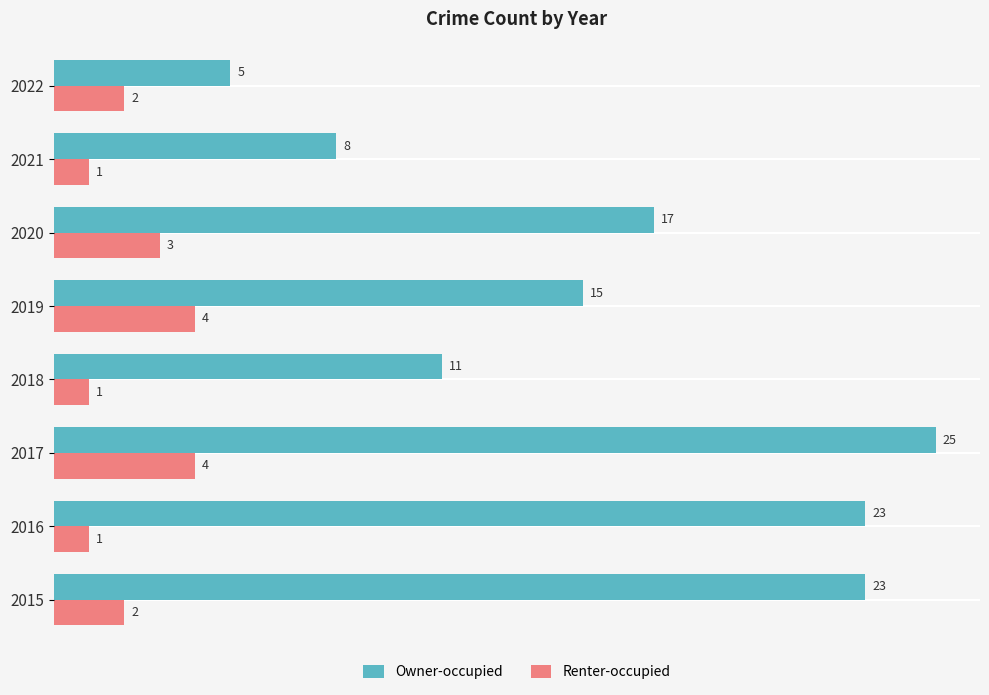

Count the number of data series in this chart.

2